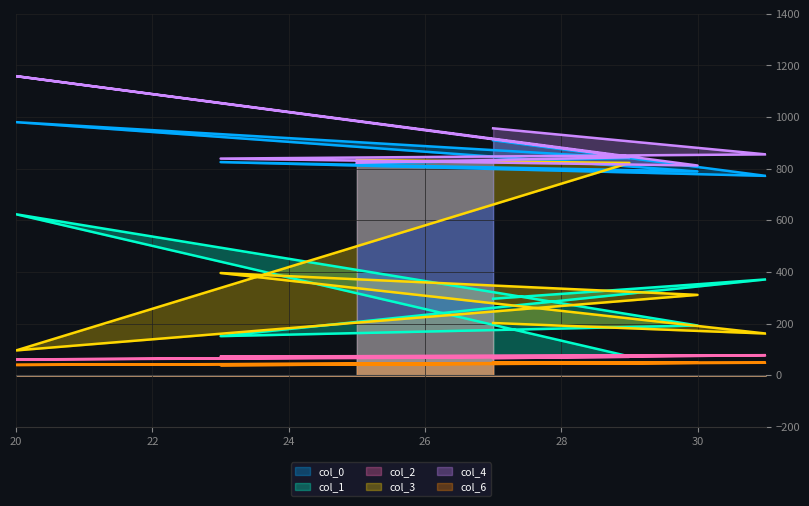

What is the total value across all series at 30?

2230.7